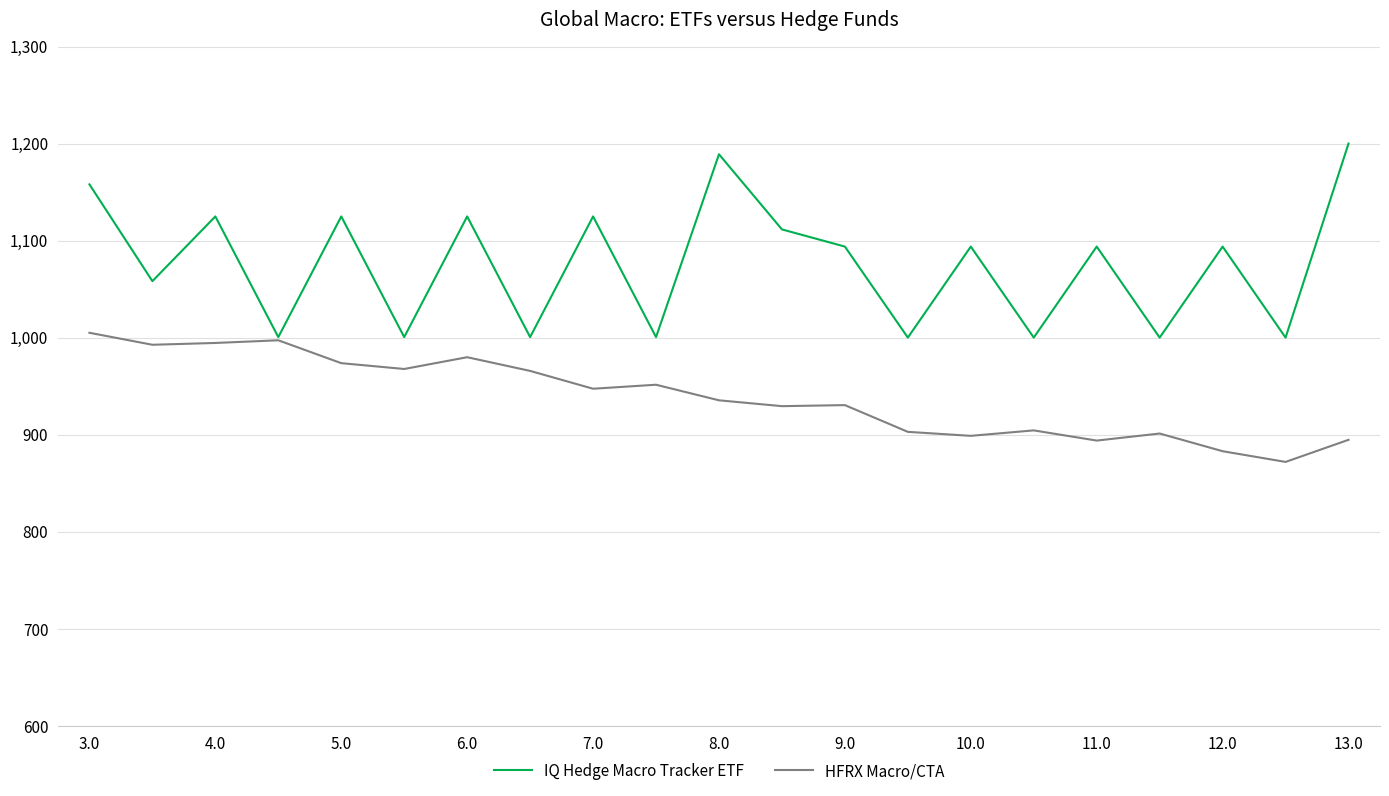

Which series has the widest spread of values?

IQ Hedge Macro Tracker ETF